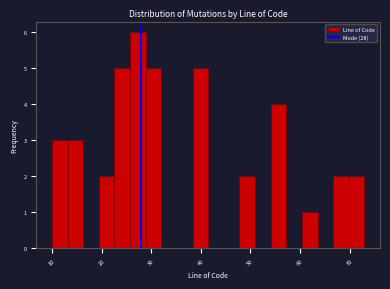

Read against the x-axis, roughly where is the centre of the tallest bar?

27